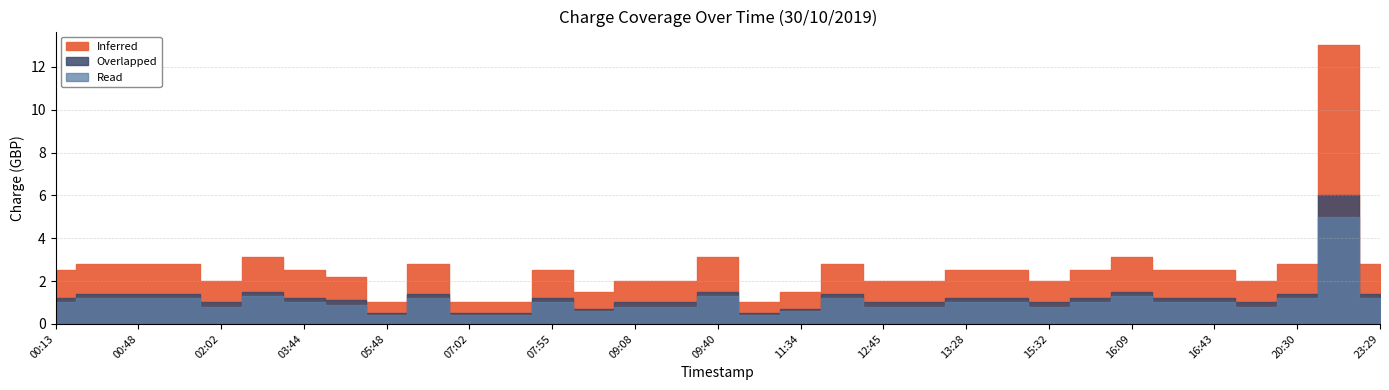

What are all the series names shown in the legend?

Inferred, Overlapped, Read